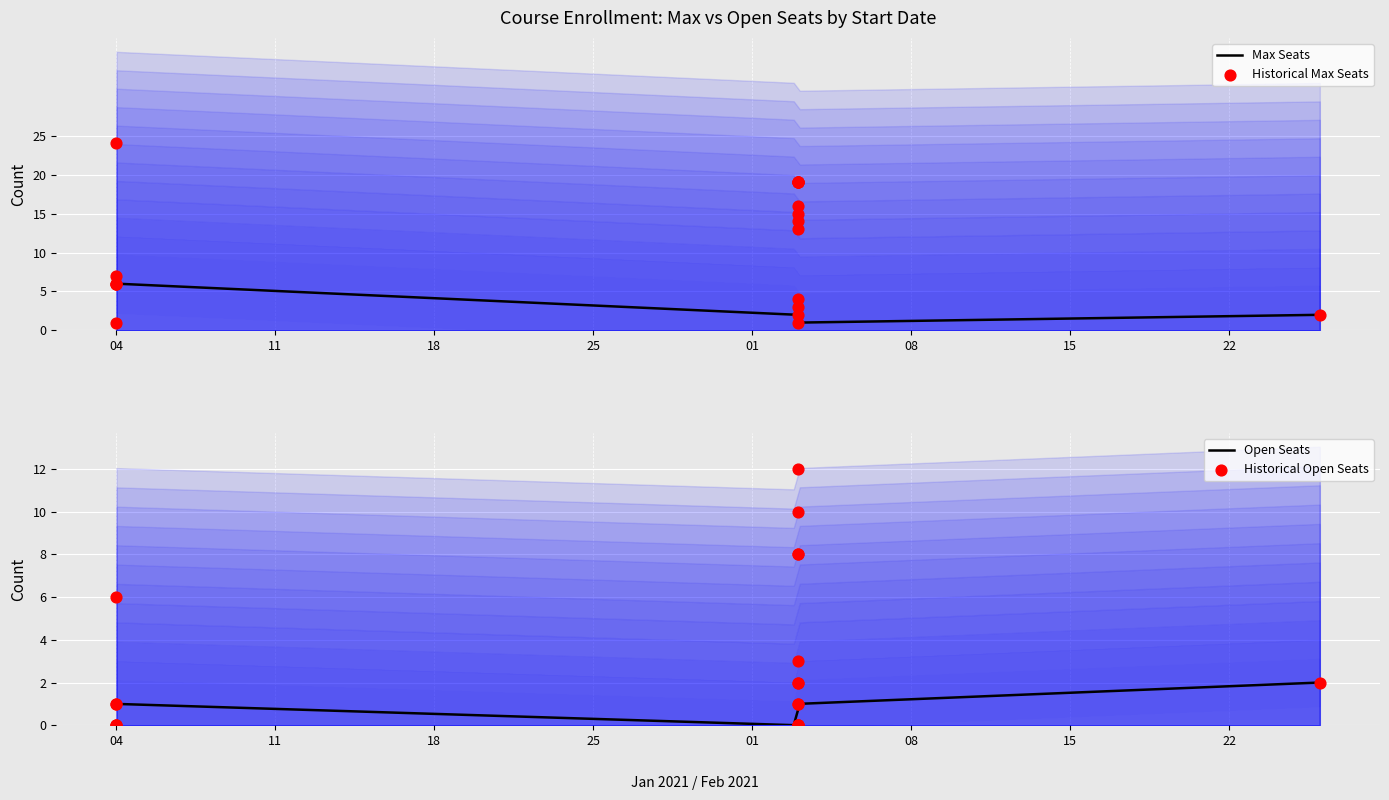

Which series contains the highest Y value?

Max